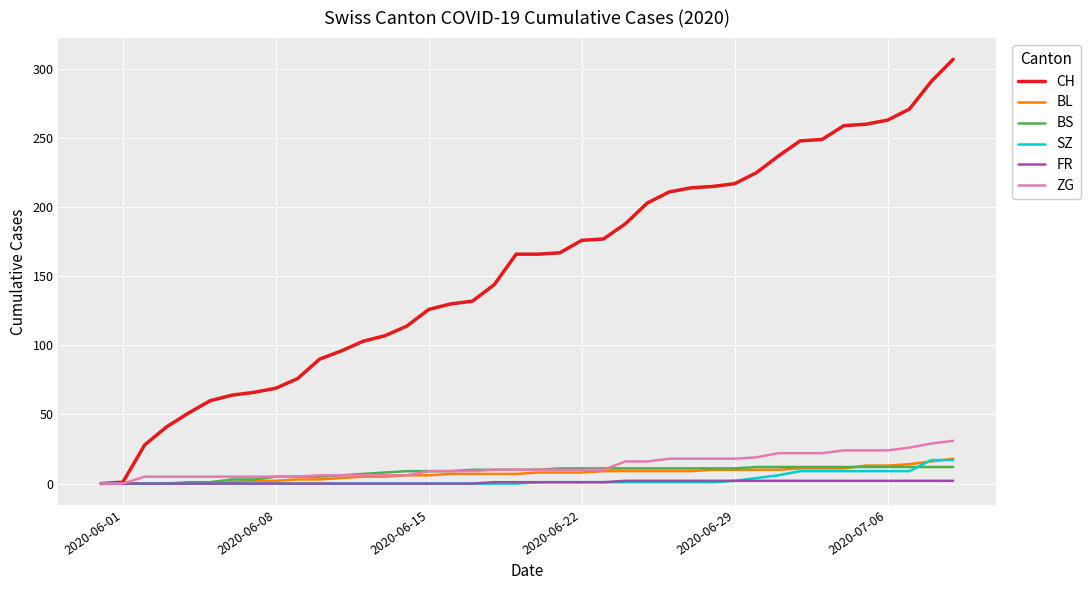

Which series has the widest spread of values?

CH